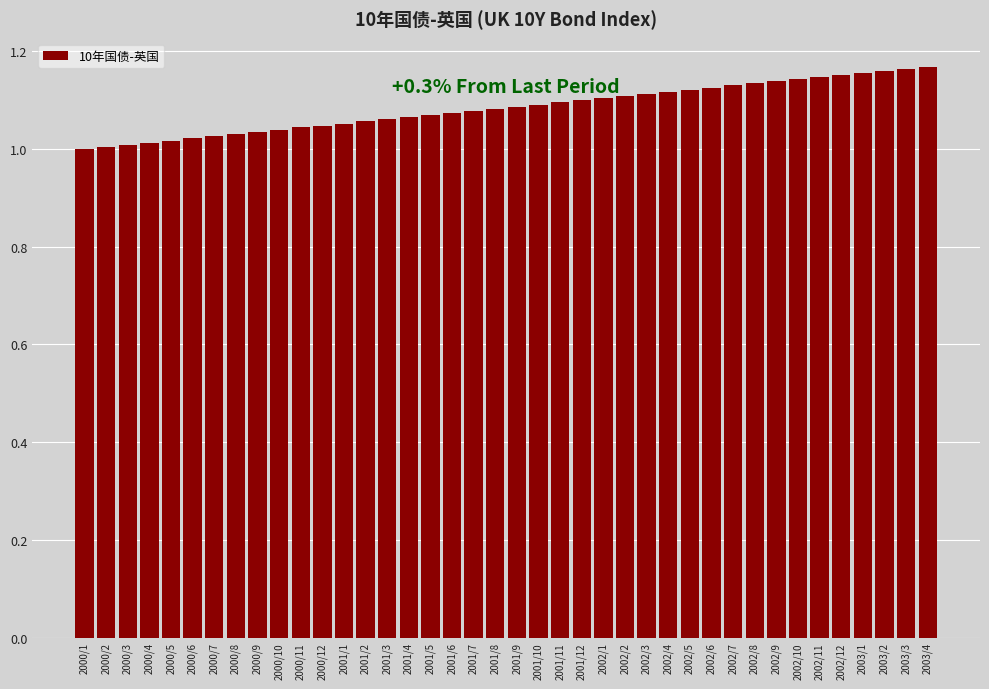

What is the change in value from 2001/6 to 2003/3?

+0.1